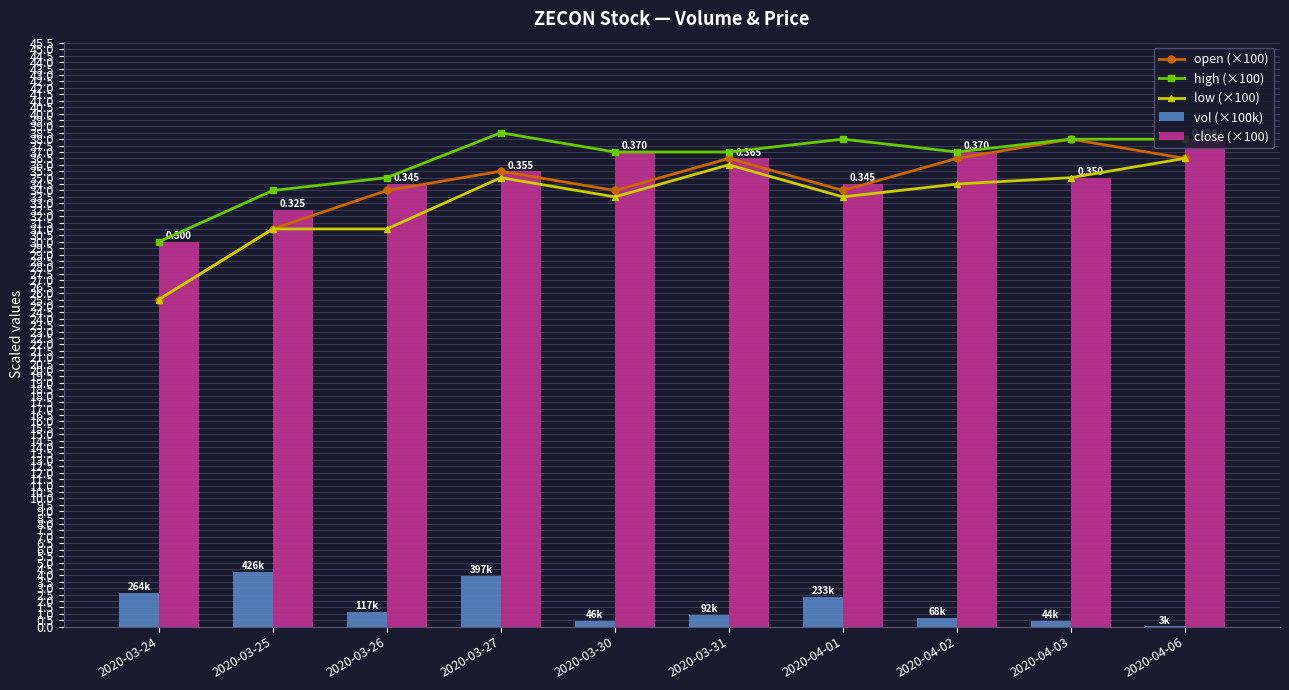

What is the difference between the highest and lowest values at 2020-04-02?

36.3